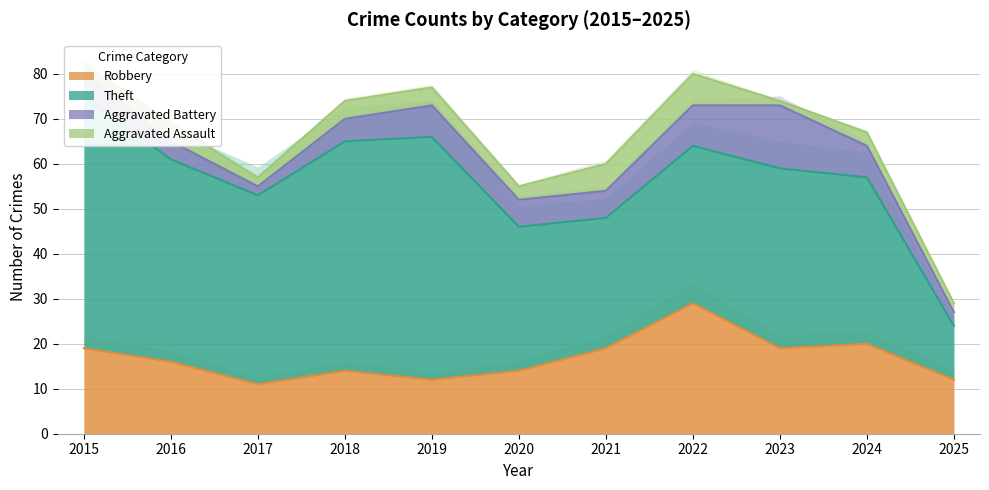

Which series has the largest range (max minus min)?

Theft